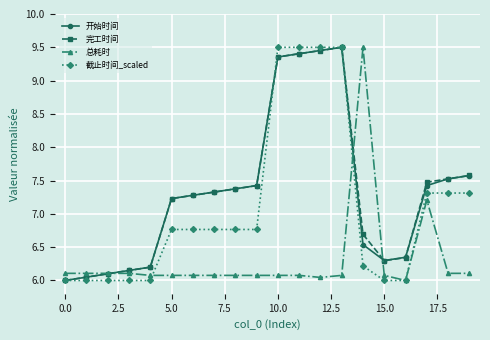

At how many categories does at least one series exceed 7?

13